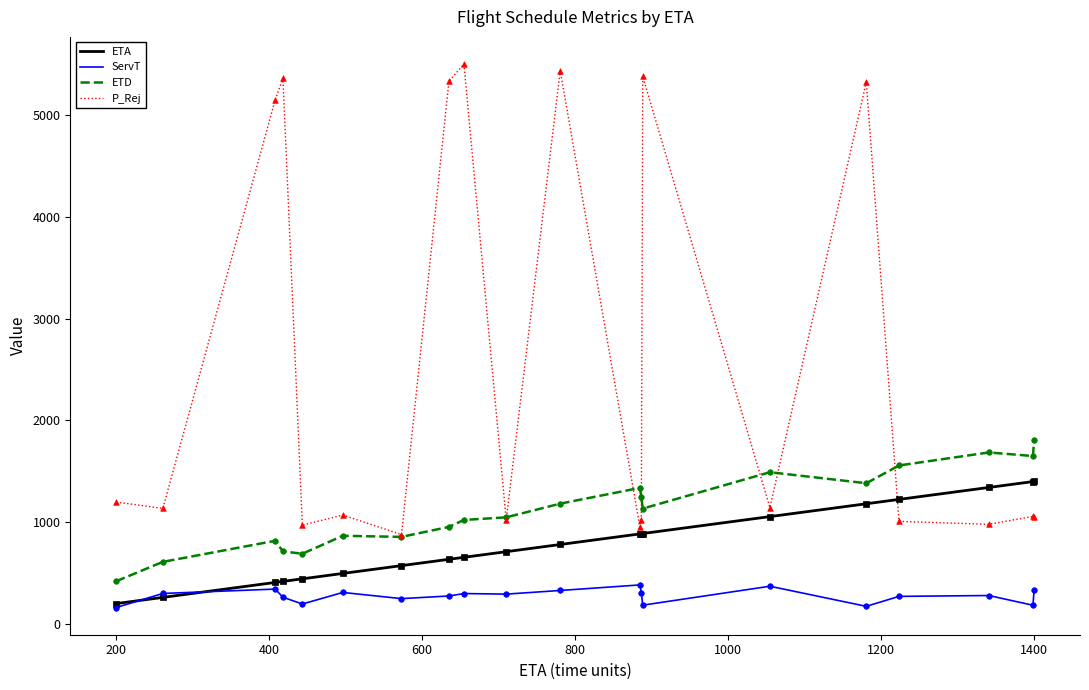

Which series has the largest total across all categories?

P_Rej